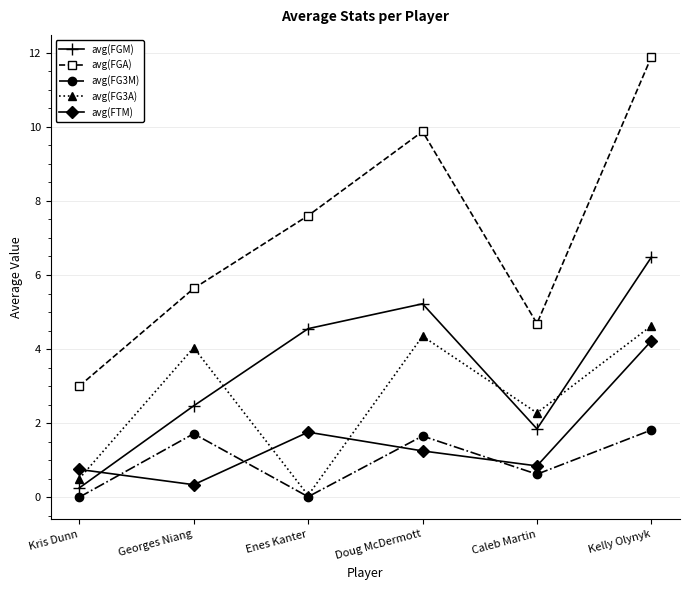

Which series has the widest spread of values?

avg(FGA)